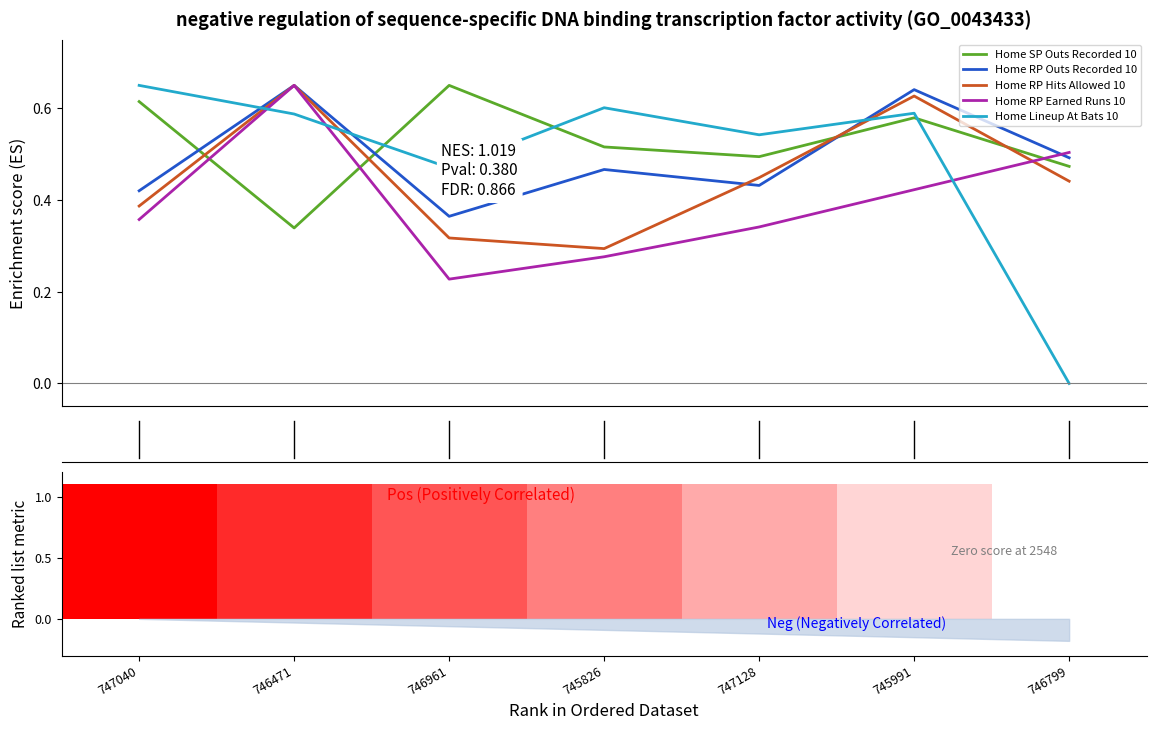

What is the spread (max minus min) of values at 746471?

0.3